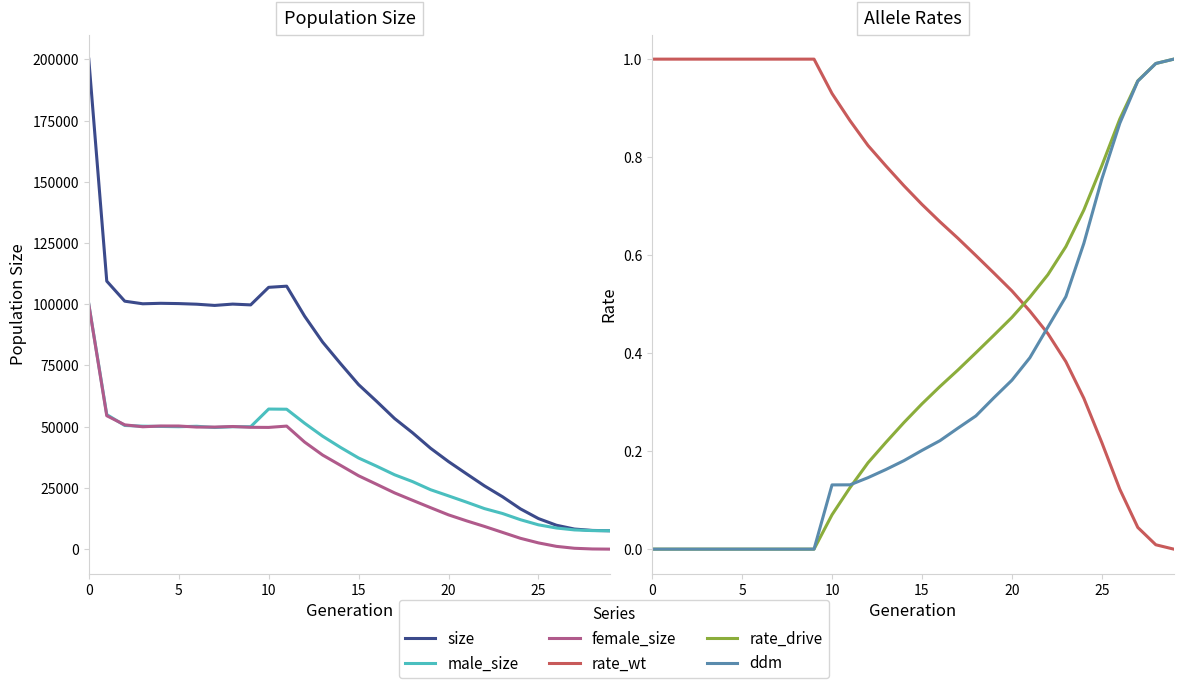

What is the label of the 18th point from the left?

17